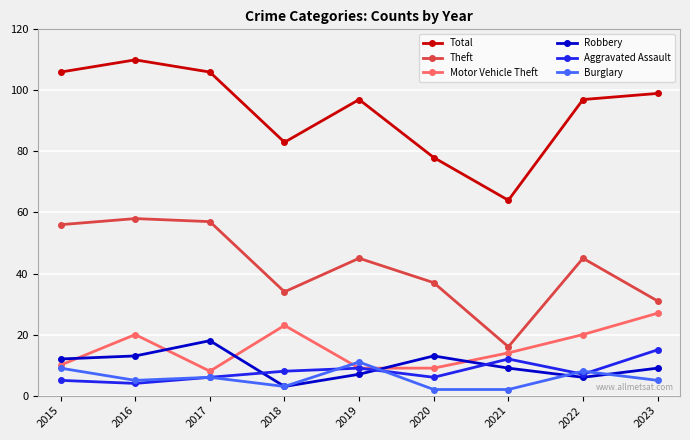

What is the sum of all Motor Vehicle Theft values?

140